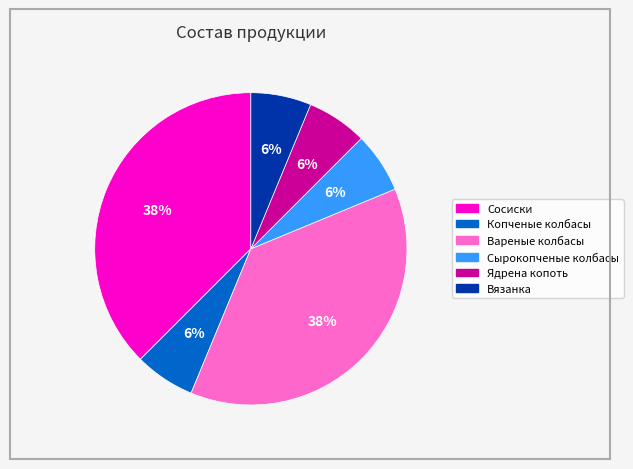

Between Сосиски and Вязанка, which is larger?

Сосиски